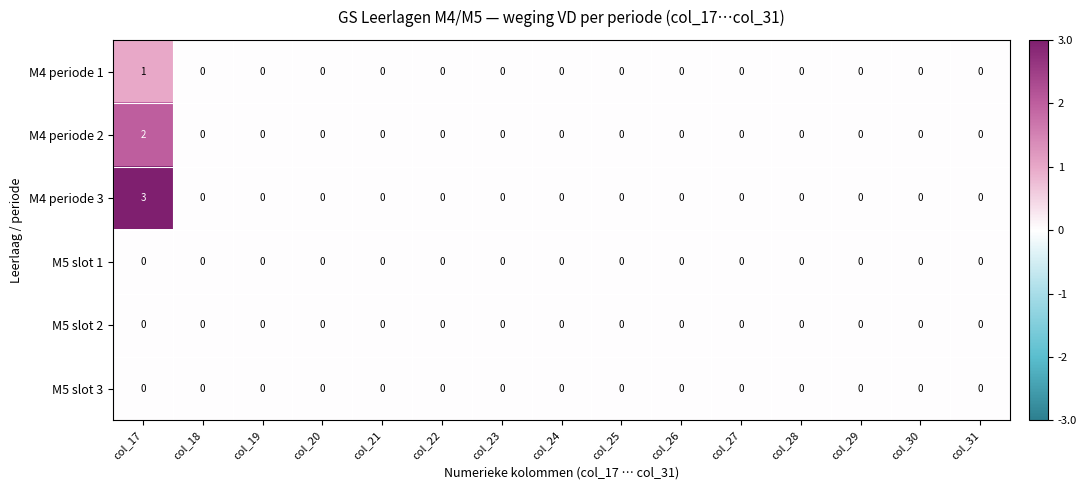

Count the M4 periode 3 values in the range 0 to 1.

14